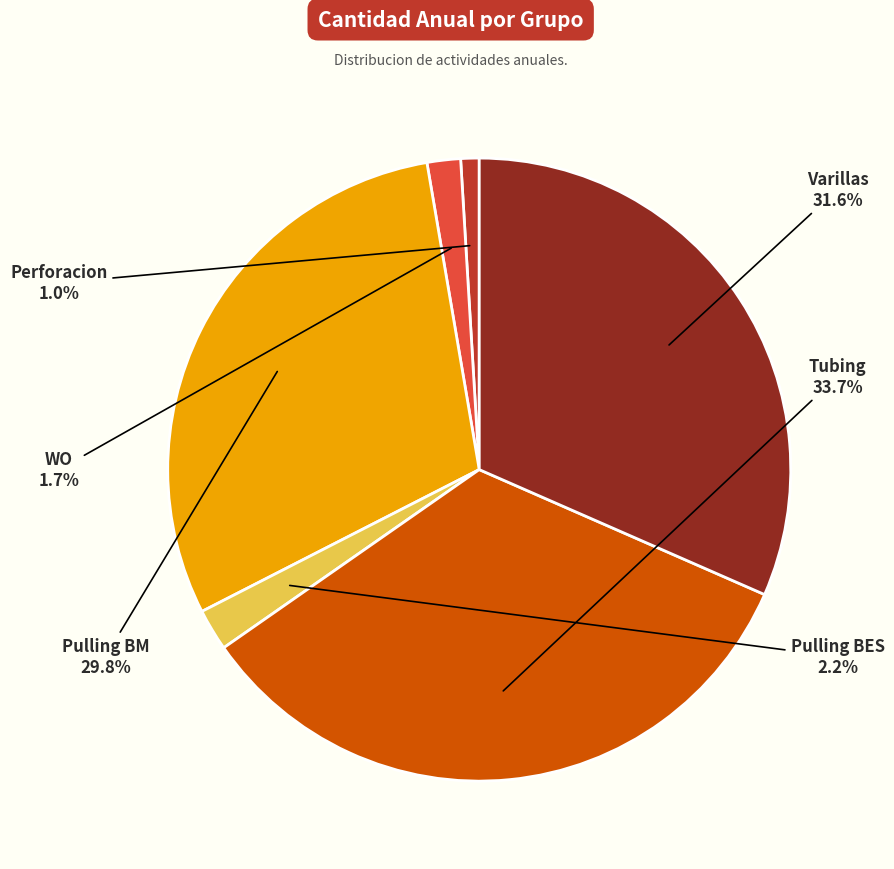

Is there any slice that represents more than half of the pie?

No